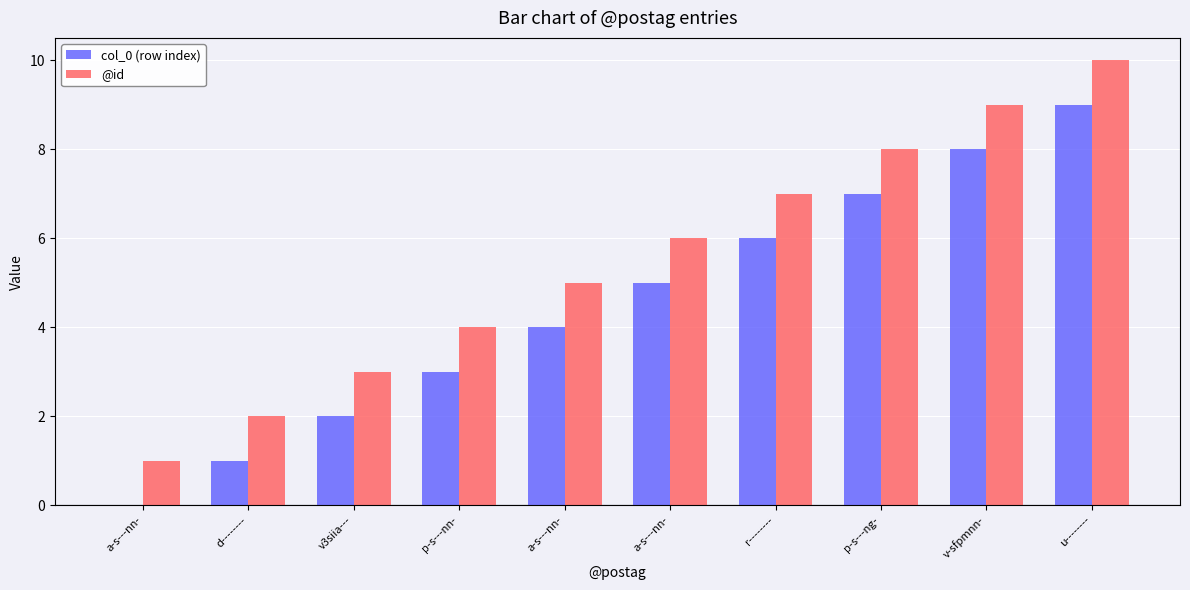

How many groups of bars are there?

10